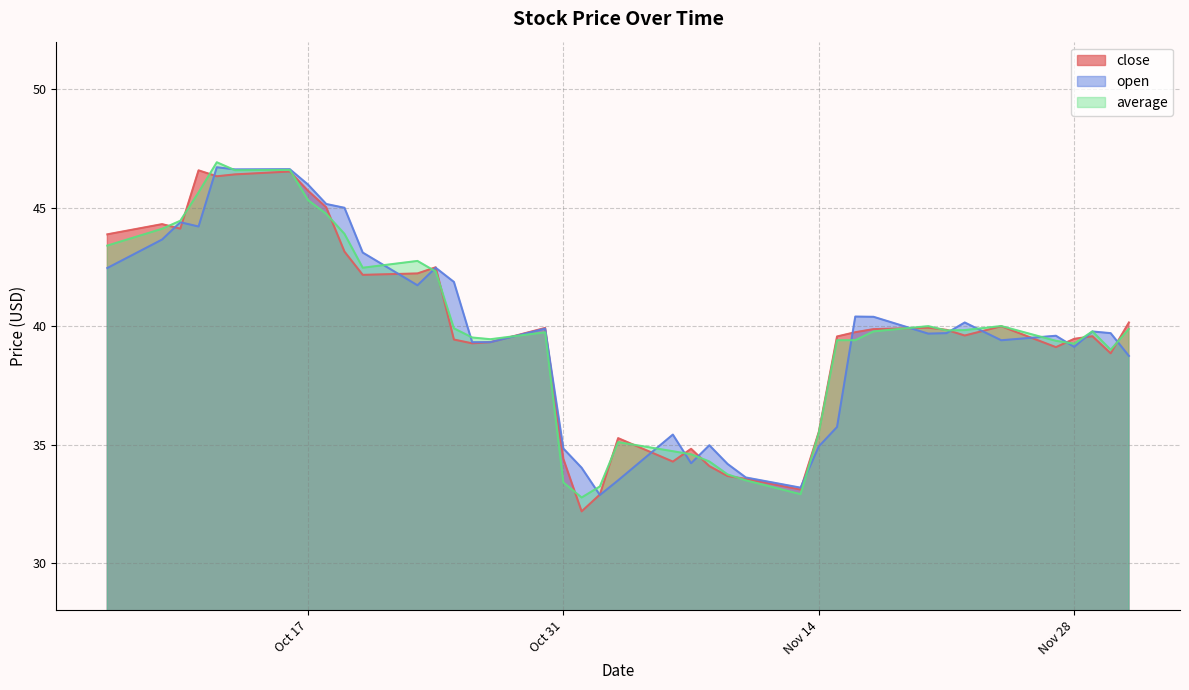

What is the average value of the open series?

39.7